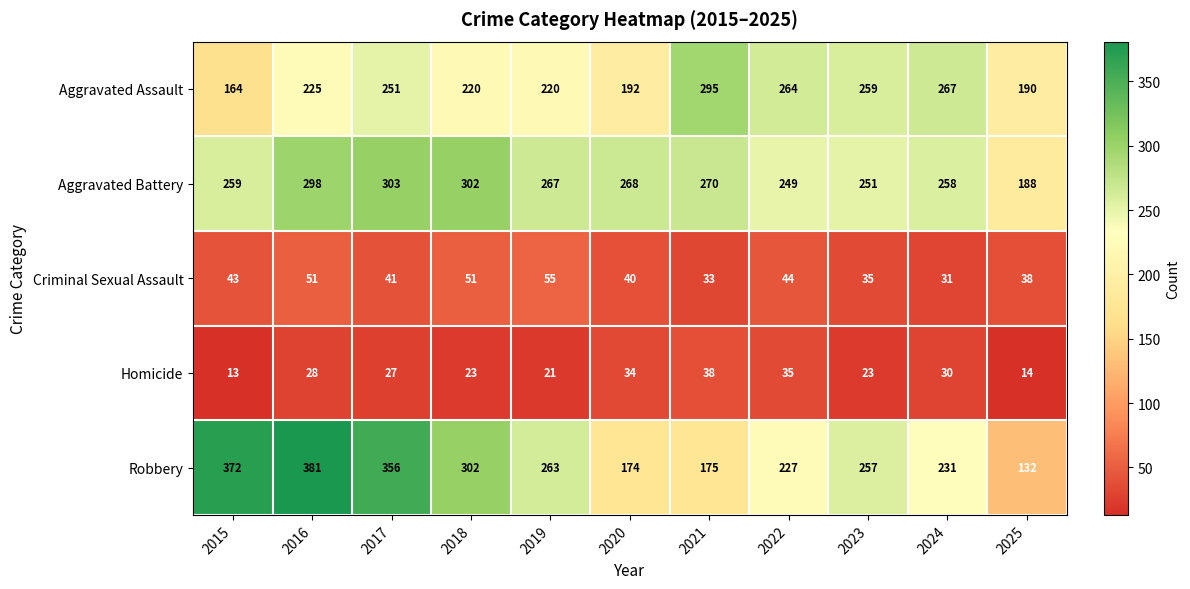

The Aggravated Battery series shows 172 at 2016. True or false?

False